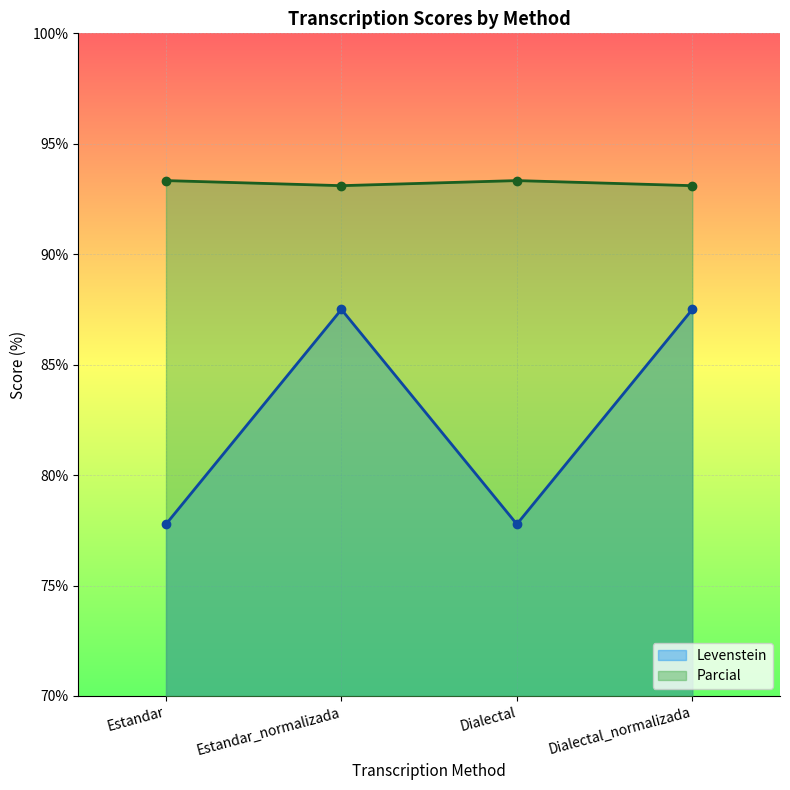

Reading left to right, list all the values displayed in this chart.

Levenstein: Estandar=77.8	Estandar_normalizada=87.5	Dialectal=77.8	Dialectal_normalizada=87.5
Parcial: Estandar=93.3	Estandar_normalizada=93.1	Dialectal=93.3	Dialectal_normalizada=93.1